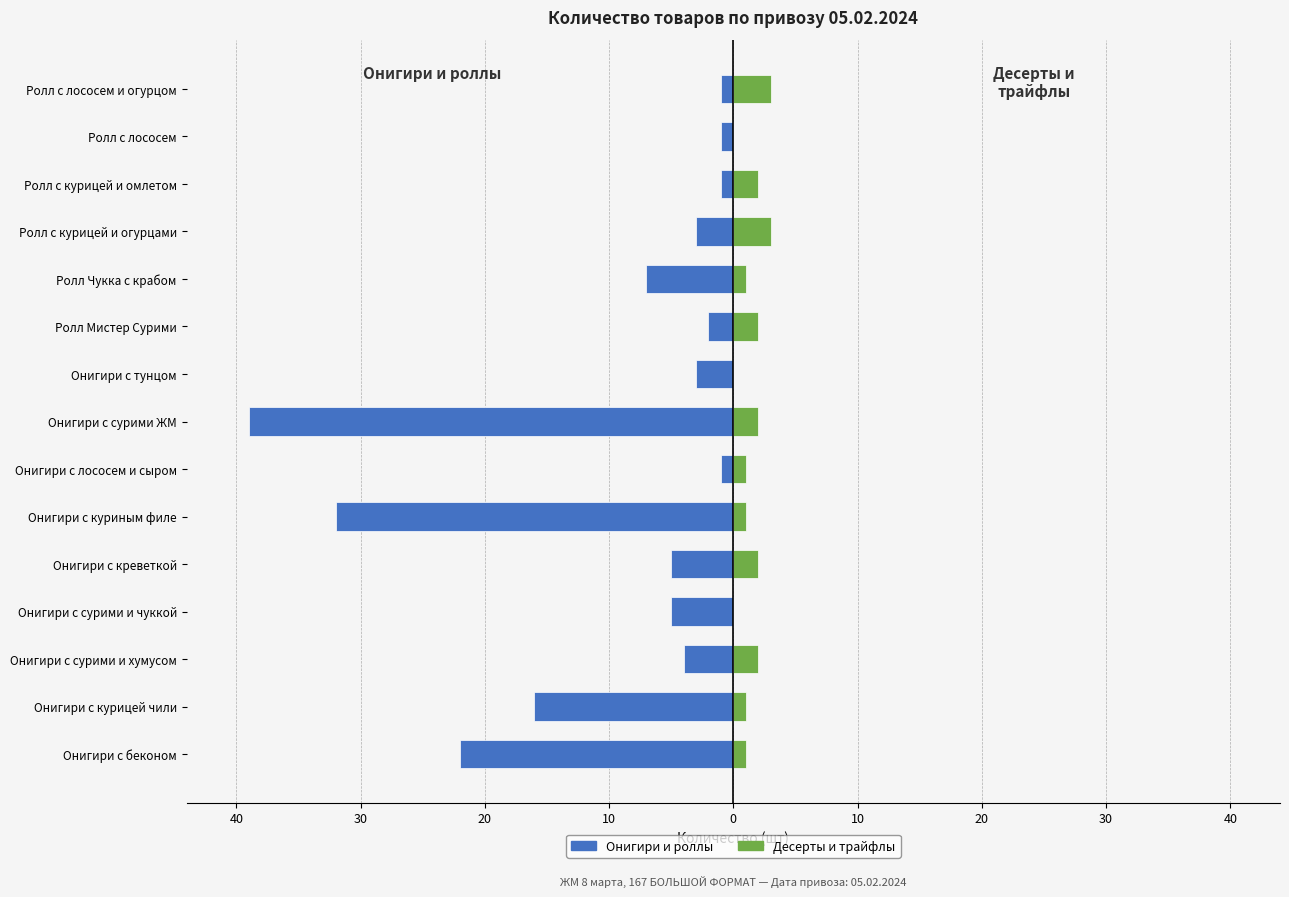

List the series in order of their overall mean, highest first.

Десерты и трайфлы, Онигири и роллы